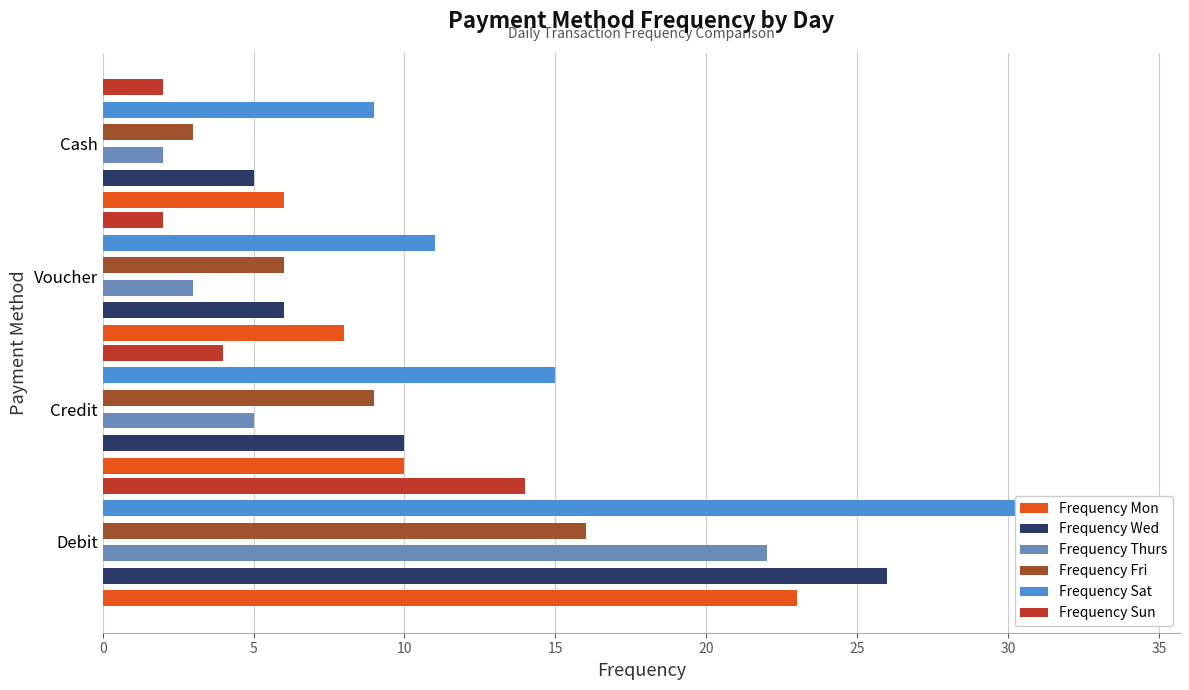

True or false: Frequency Fri has a value of 21 at Debit.

False